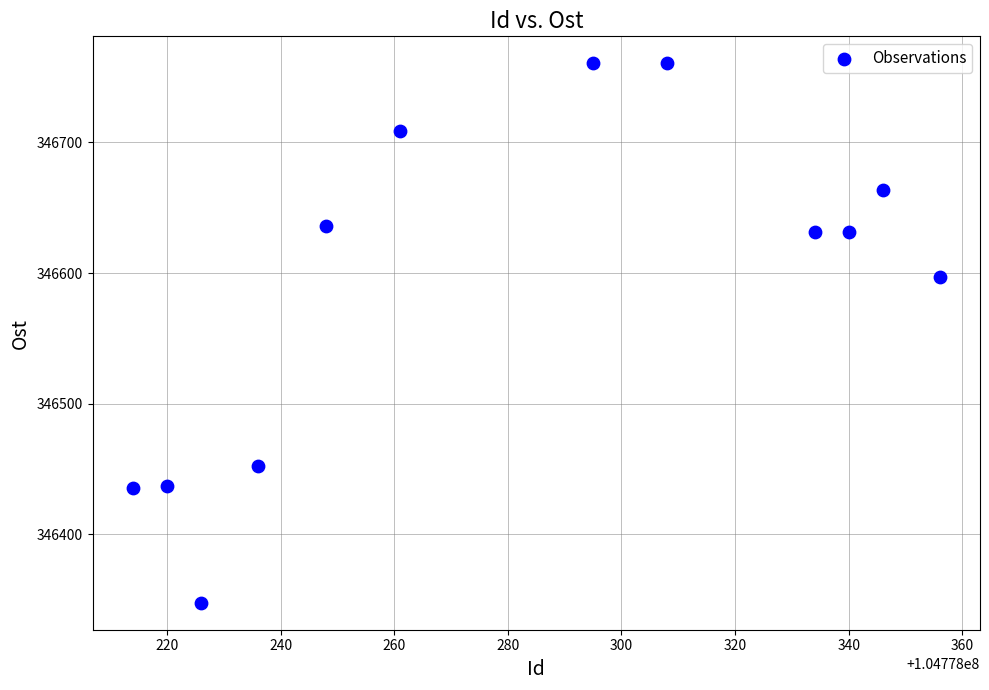

What is the average Y value?

346588.5